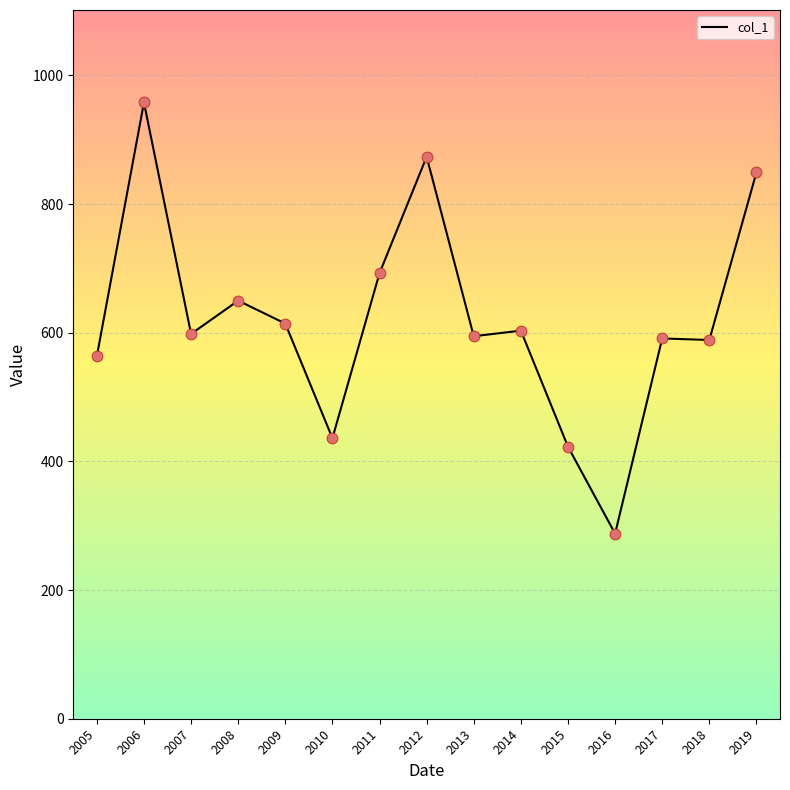

Approximately how many times larger is the value at 2008 compared to 2013?

1.1